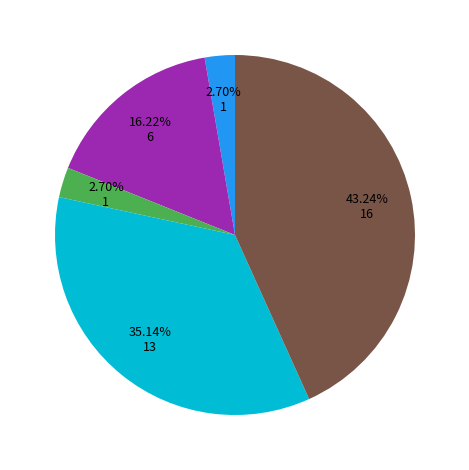

How many slices are in this pie chart?

5